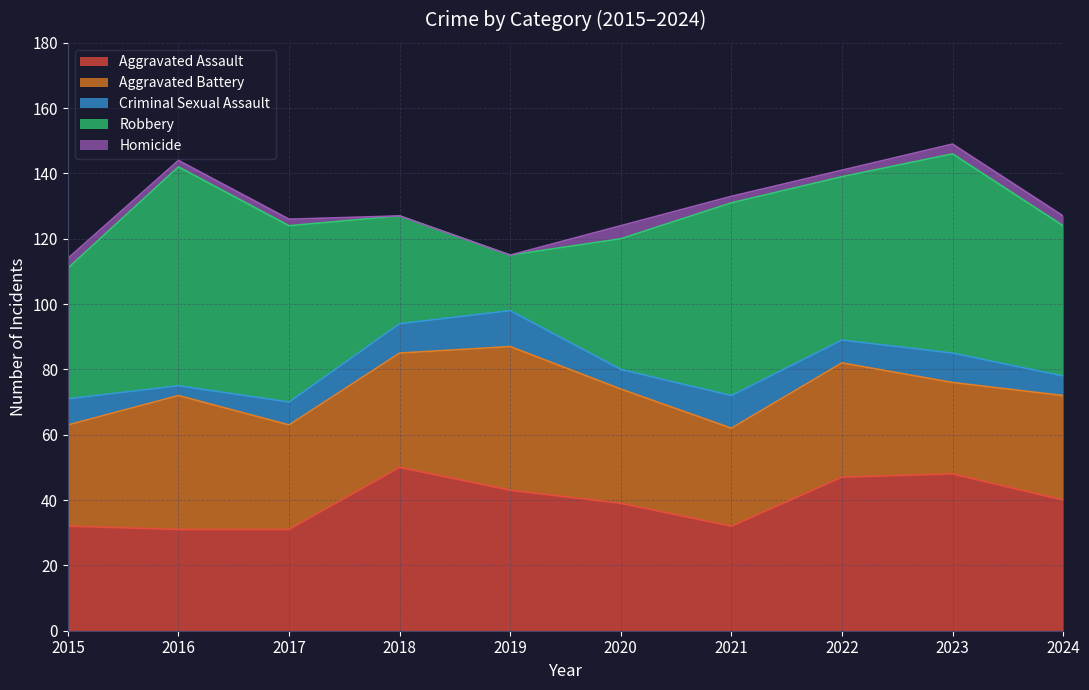

Which has a higher value, 2021 or 2019?

2019